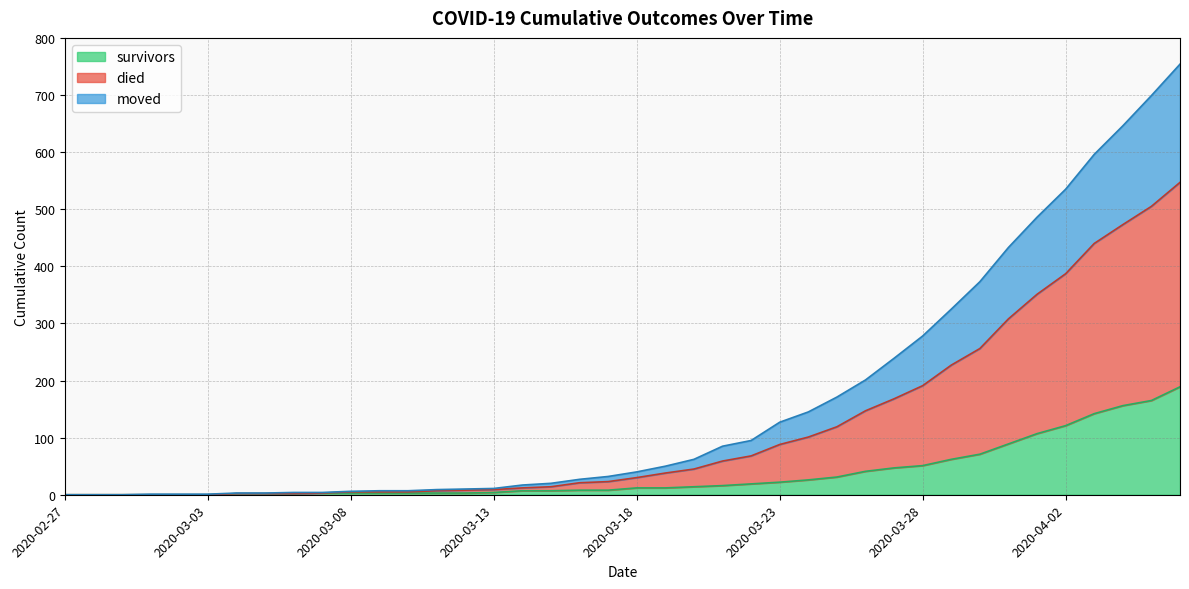

At which category is the sum across all series the highest?

2020-04-06